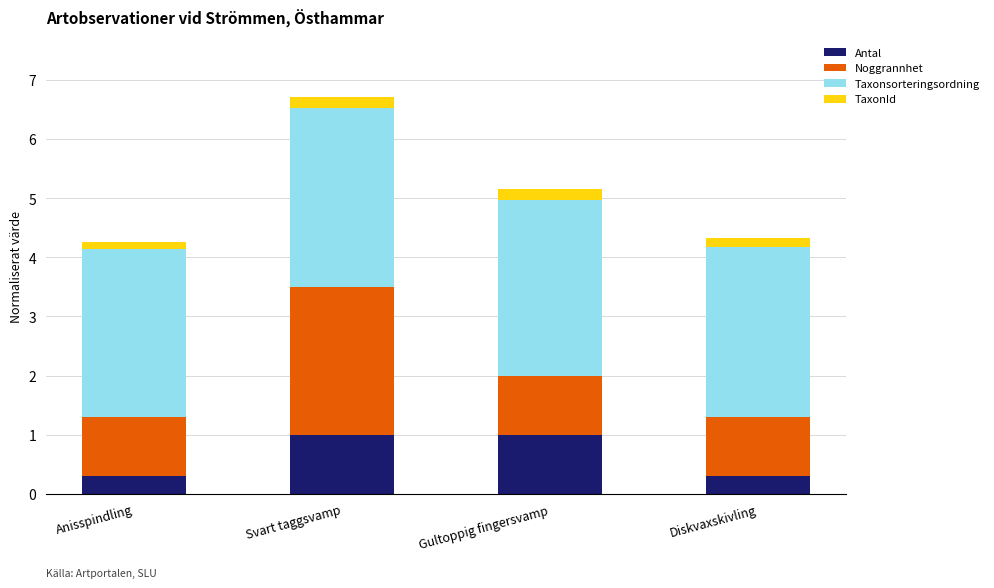

What is the average value of the Antal series?

0.7